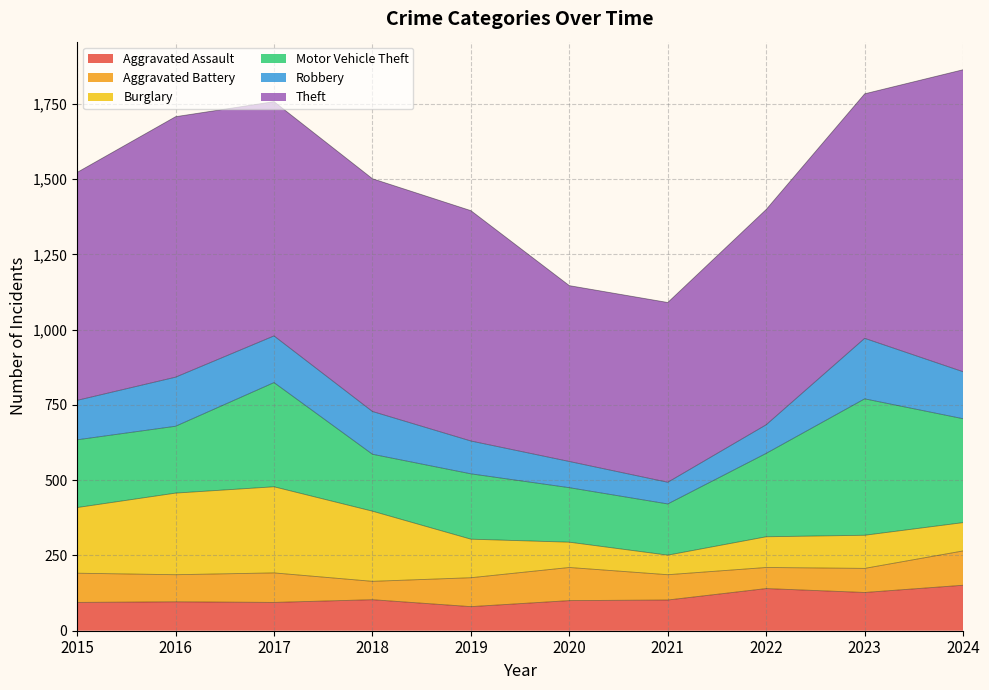

What is the difference between the Aggravated Assault values at 2021 and 2017?

8